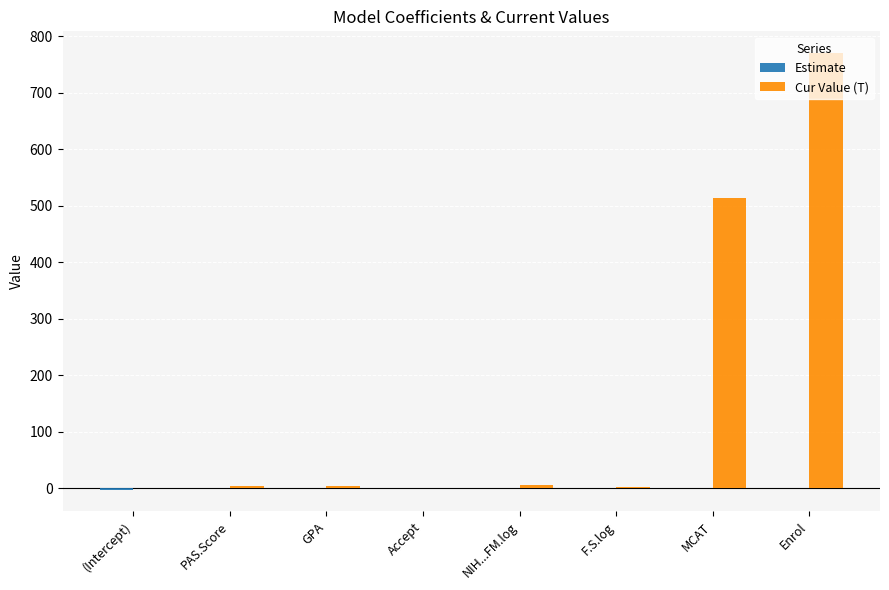

How many groups of bars are there?

8